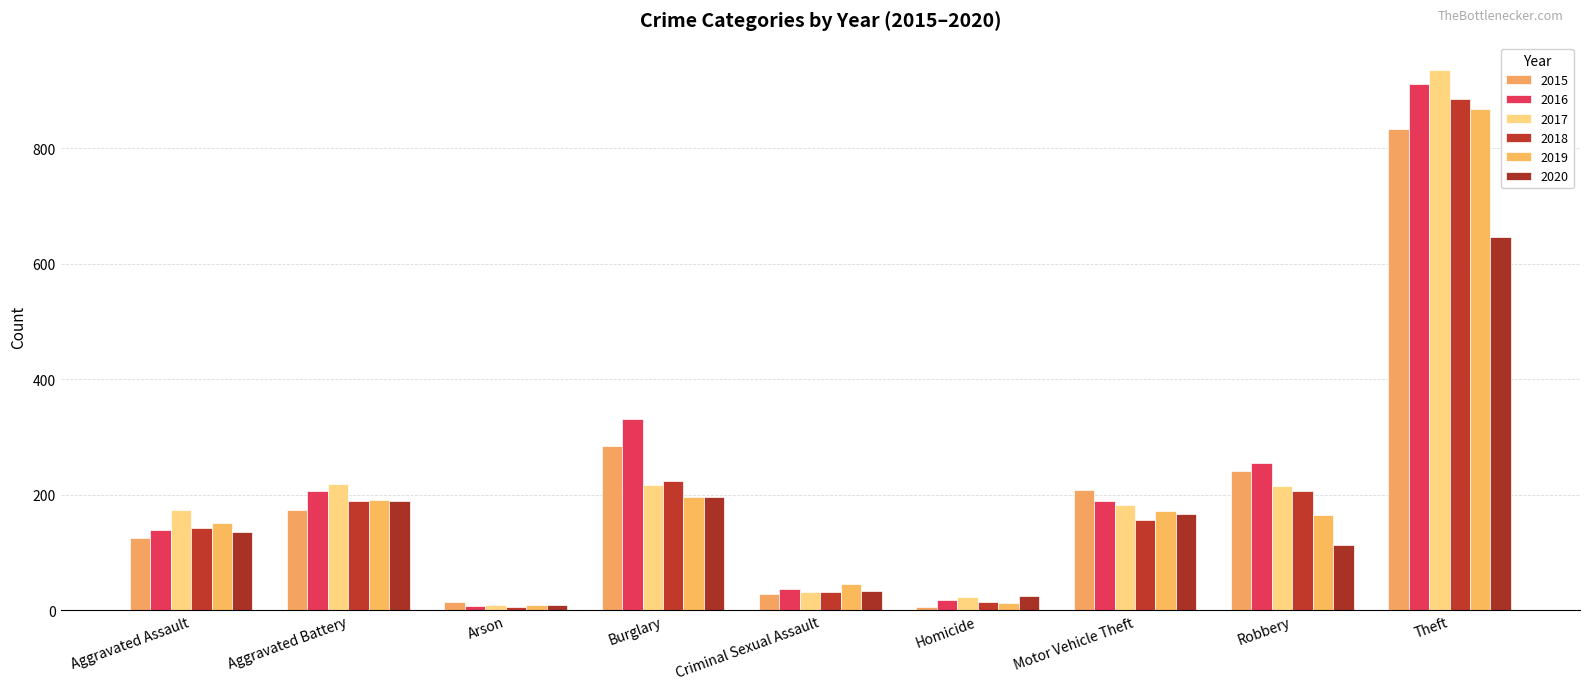

Is it true that 2016 equals 288 at Motor Vehicle Theft?

False